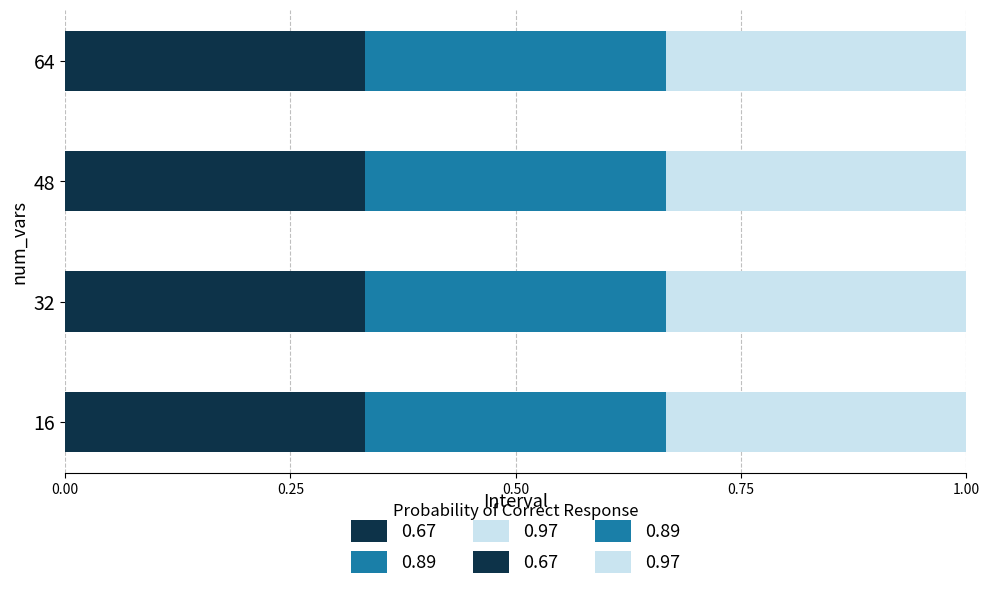

The value of adv_ns3_state_acc at 32 is 0.6. True or false?

False